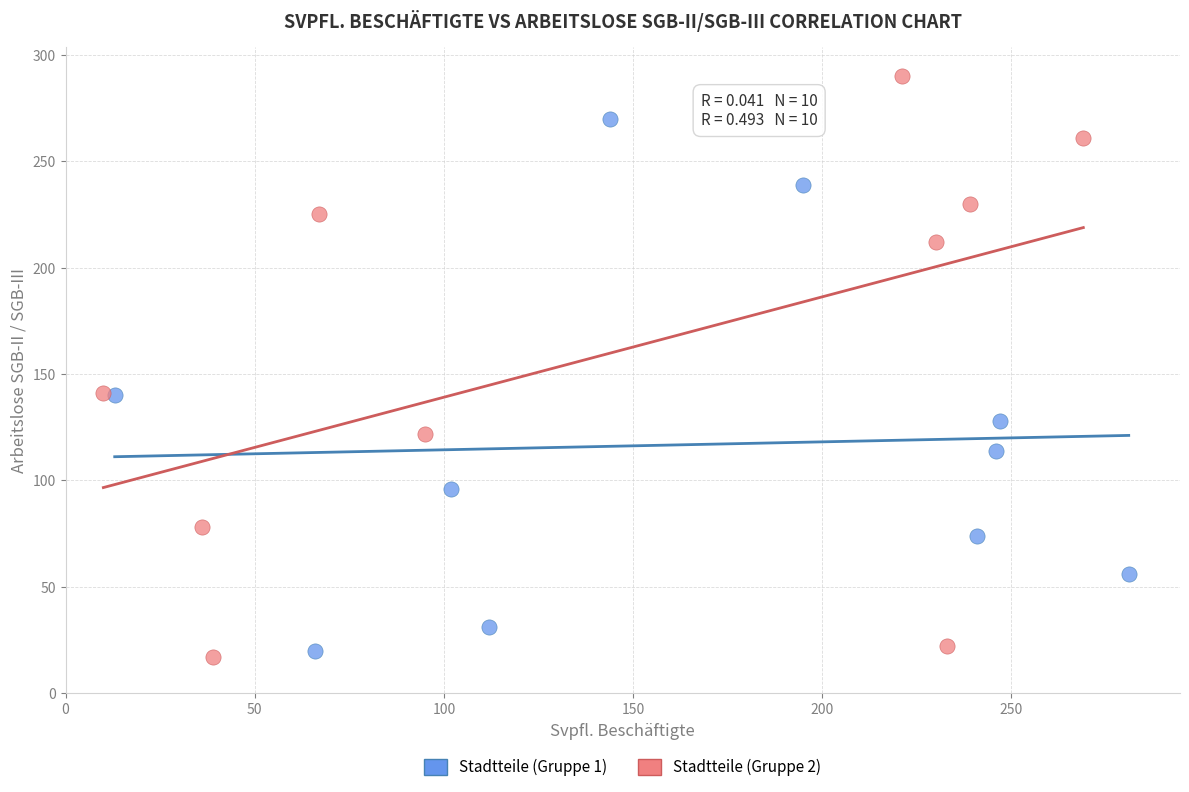

Which series contains the highest Y value?

Stadtteile (Gruppe 2)